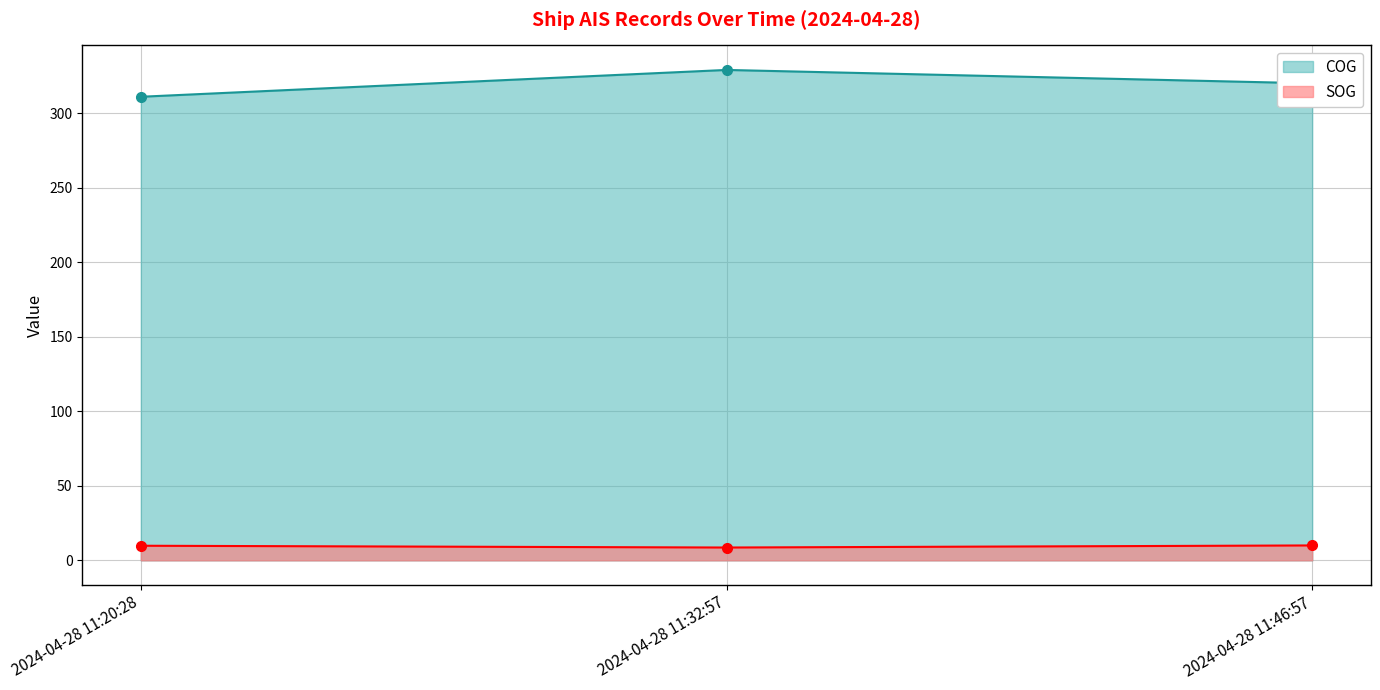

What is the spread (max minus min) of values at 2024-04-28 11:46:57?

310.0